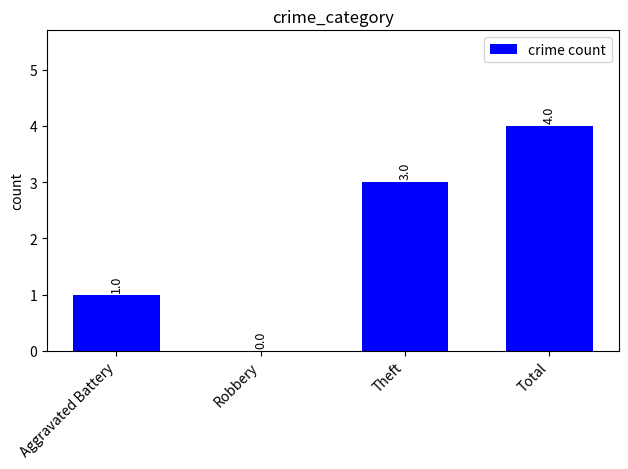

Reading left to right, transcribe all the data shown in this chart.

Aggravated Battery=1	Robbery=0	Theft=3	Total=4